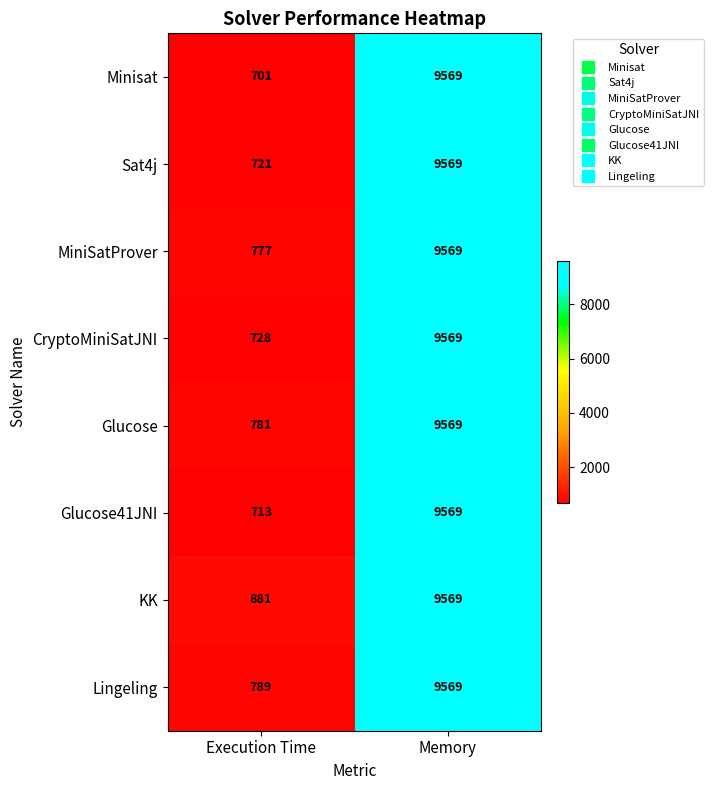

Which series has the largest range (max minus min)?

Minisat